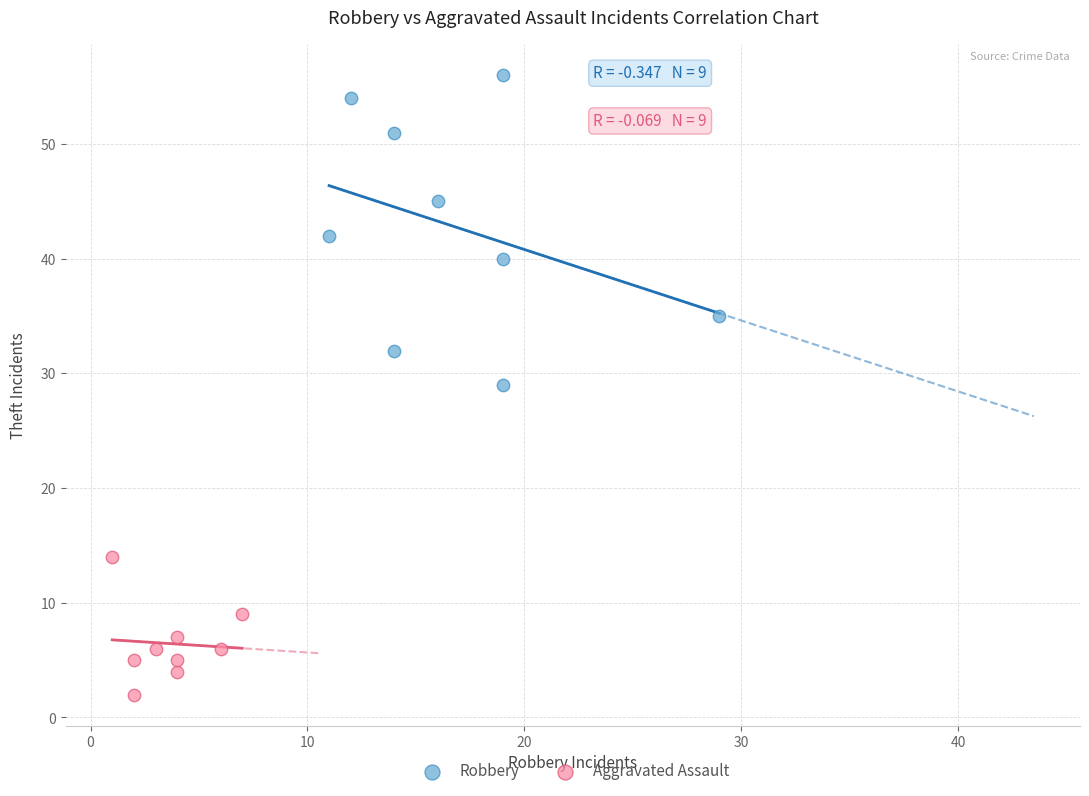

Which series has the largest Y range (max minus min)?

Robbery